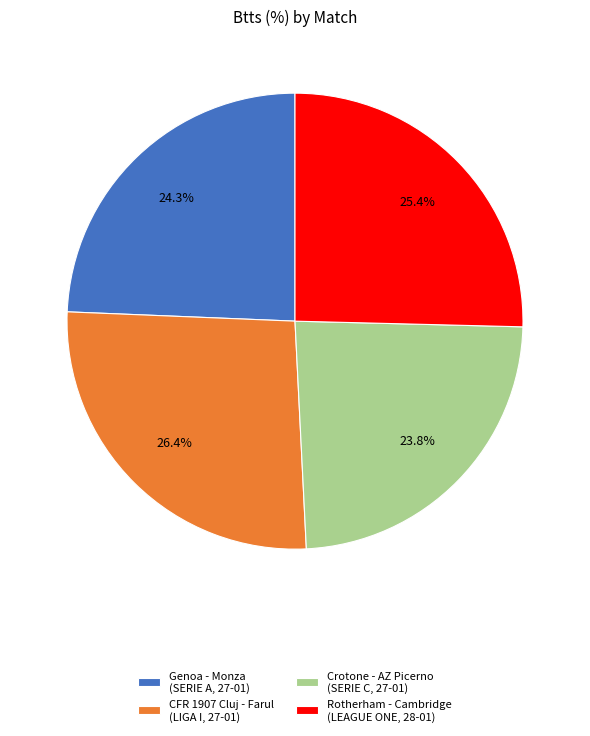

Which has a higher value, CFR 1907 Cluj - Farul (LIGA I, 27-01) or Rotherham - Cambridge (LEAGUE ONE, 28-01)?

CFR 1907 Cluj - Farul (LIGA I, 27-01)